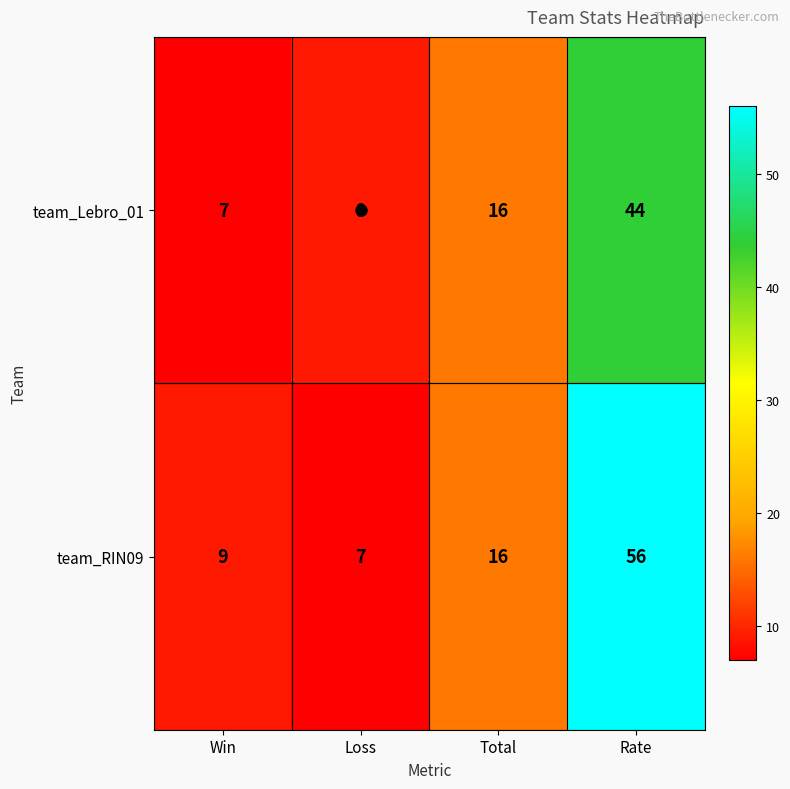

Rank the series by their maximum value, from highest to lowest.

team_RIN09, team_Lebro_01